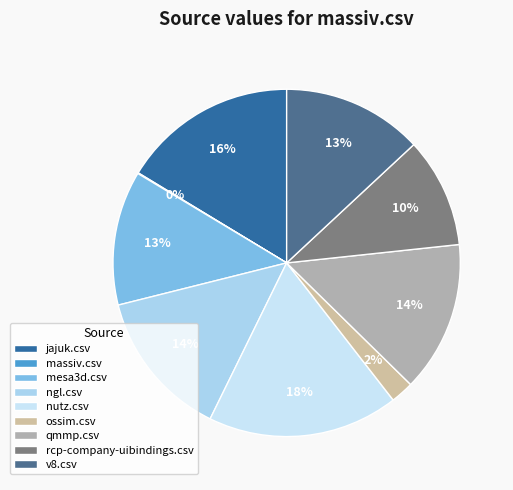

To the nearest percent, what portion does mesa3d.csv represent?

13%